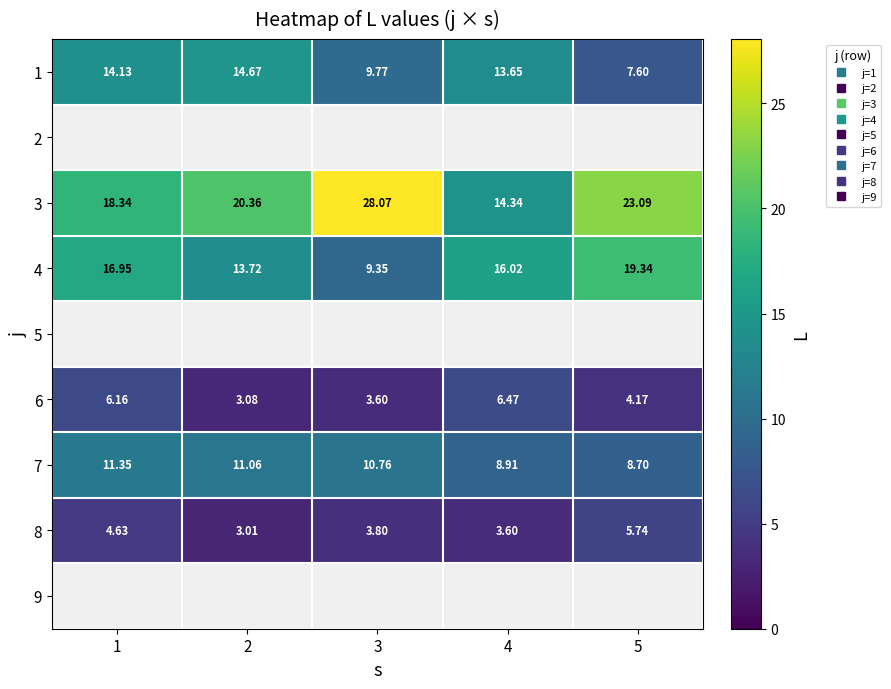

The 4 series shows 19.3 at 5. True or false?

True